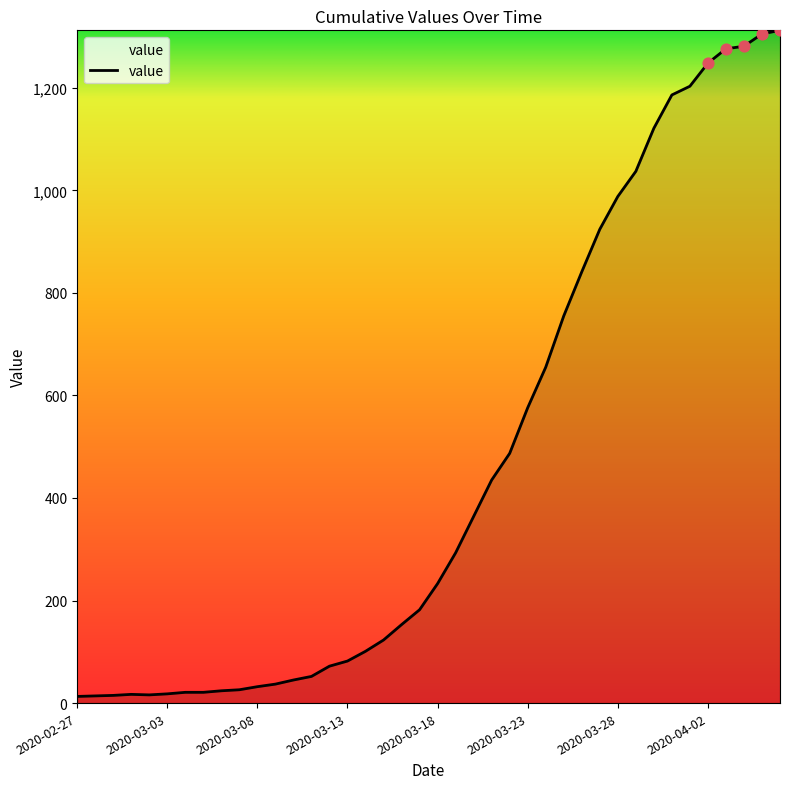

What is the difference between the maximum and minimum values?

1299